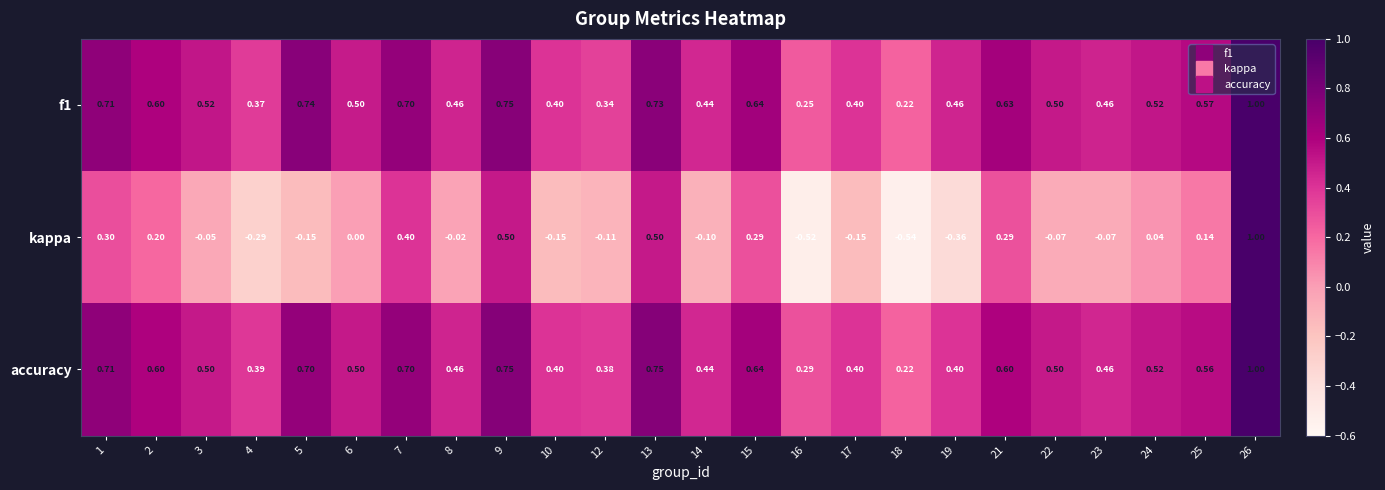

Is the value of f1 at 17 greater than the value of accuracy at 14?

No